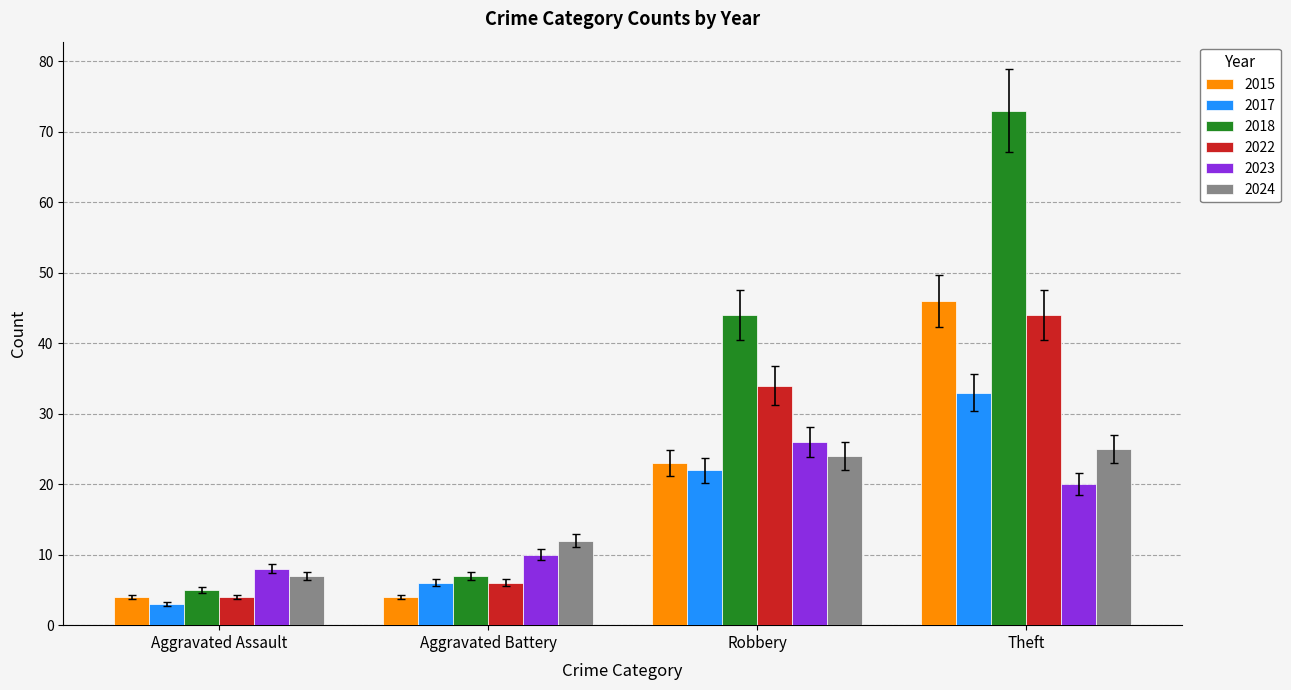

The value of 2017 at Robbery is 36. True or false?

False